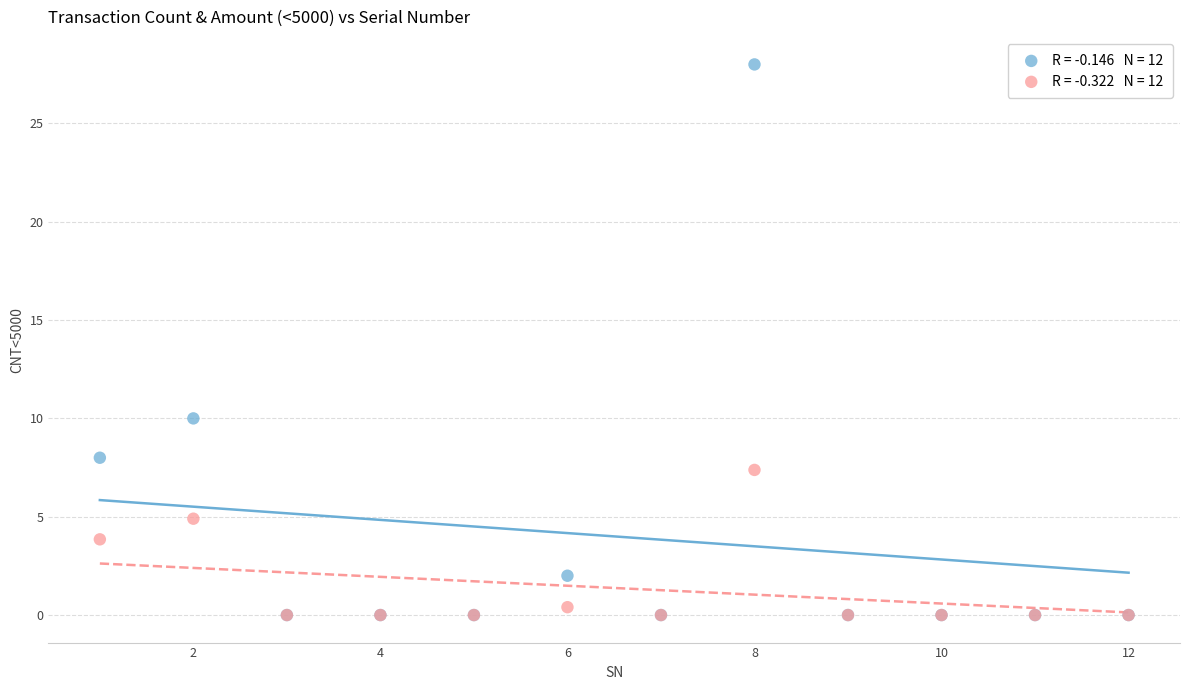

Across all series, what Y value is closest to 14?

10.0